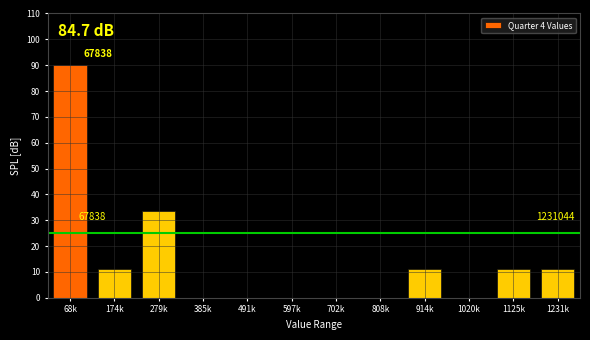

The value at 702k is 0.0. True or false?

True